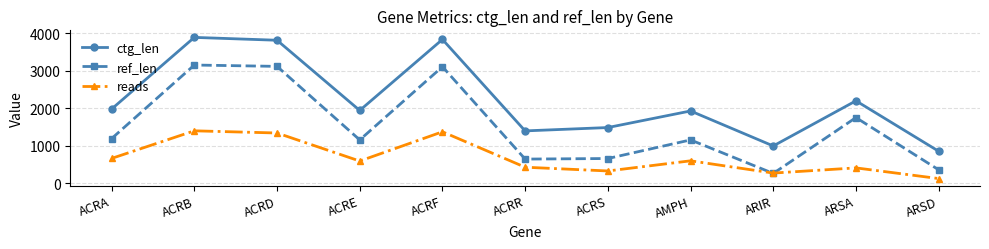

At which category does ctg_len reach its first local peak?

ACRB